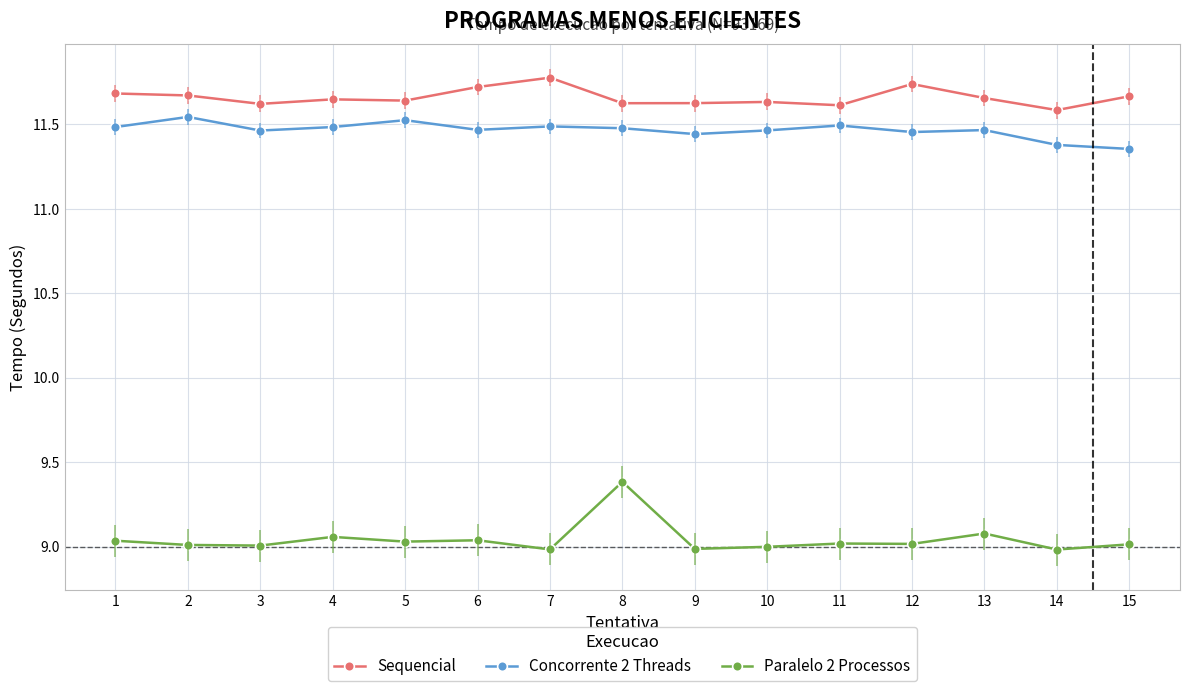

What is the sum of all Concorrente 2 Threads values?

172.0